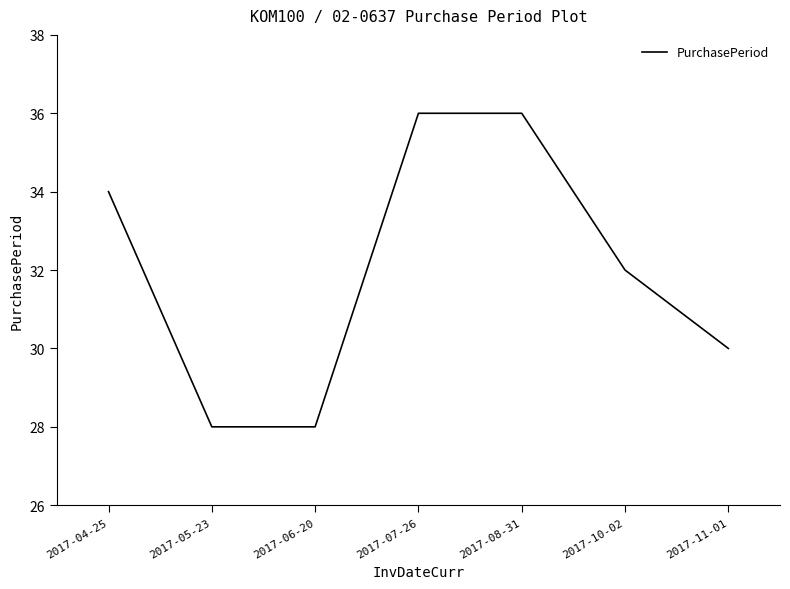

Reading left to right, list all the values displayed in this chart.

2017-04-25=34	2017-05-23=28	2017-06-20=28	2017-07-26=36	2017-08-31=36	2017-10-02=32	2017-11-01=30